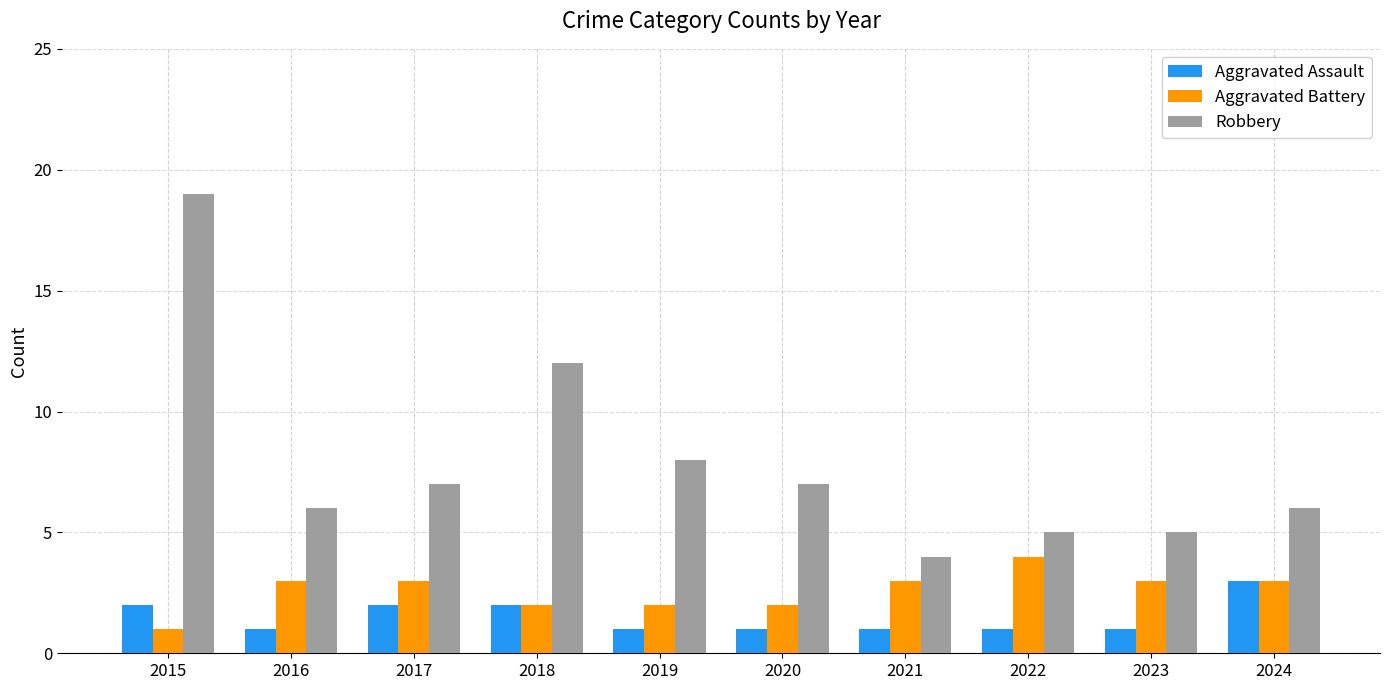

What is the sum of the Robbery values at 2021 and 2023?

9